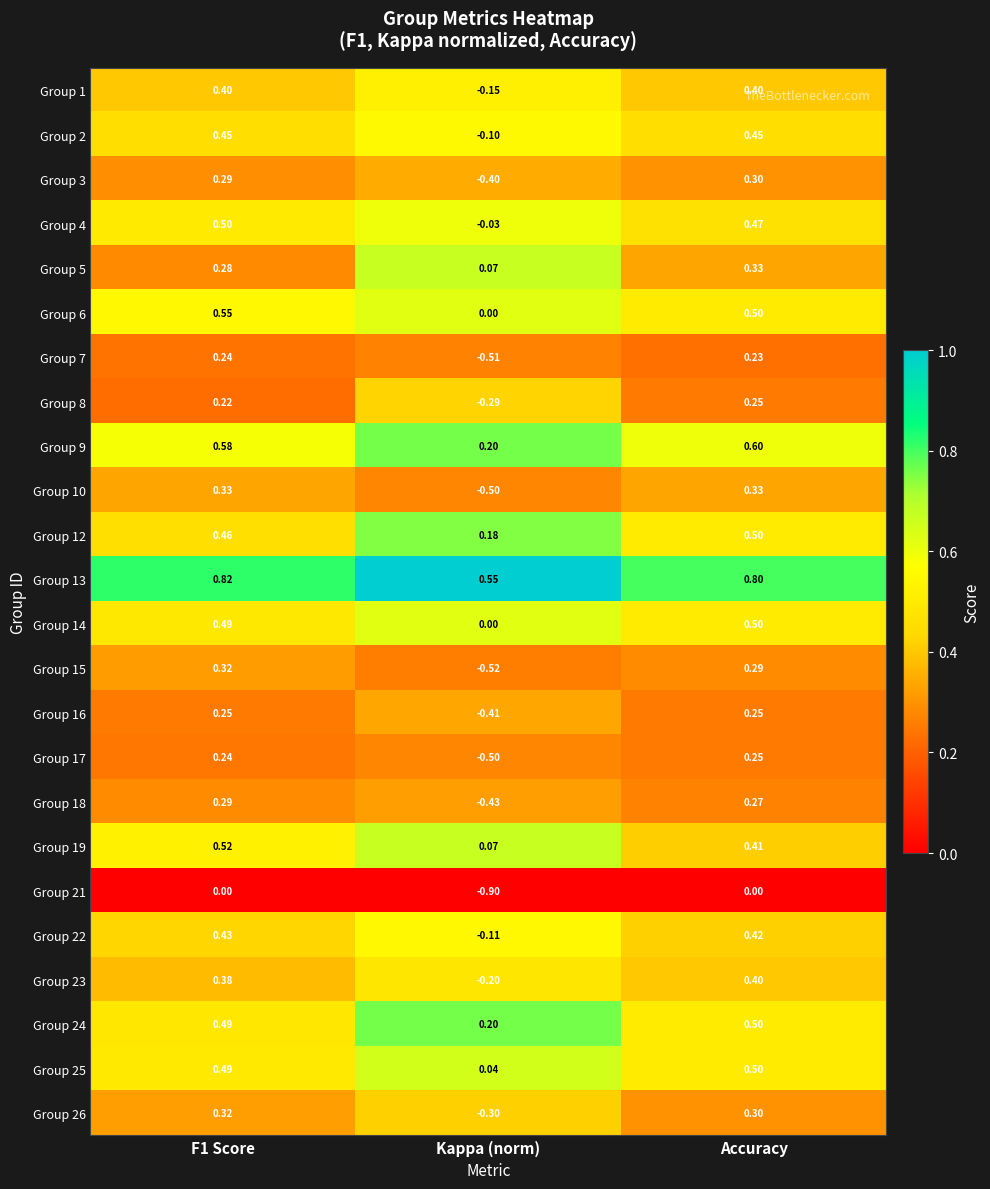

Is the value of Group 18 at Accuracy greater than the value of Group 23 at Accuracy?

No